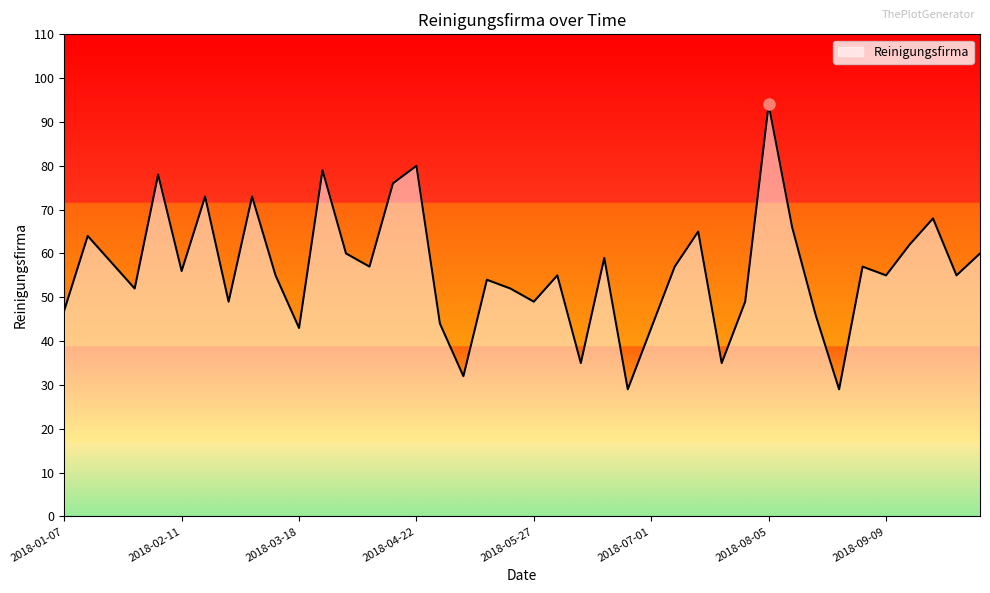

What is the maximum value shown in the chart?

94